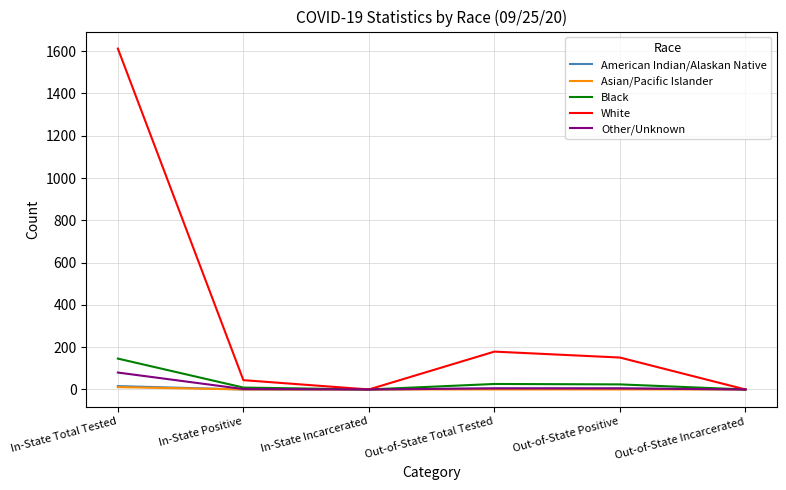

Count the number of data series in this chart.

5